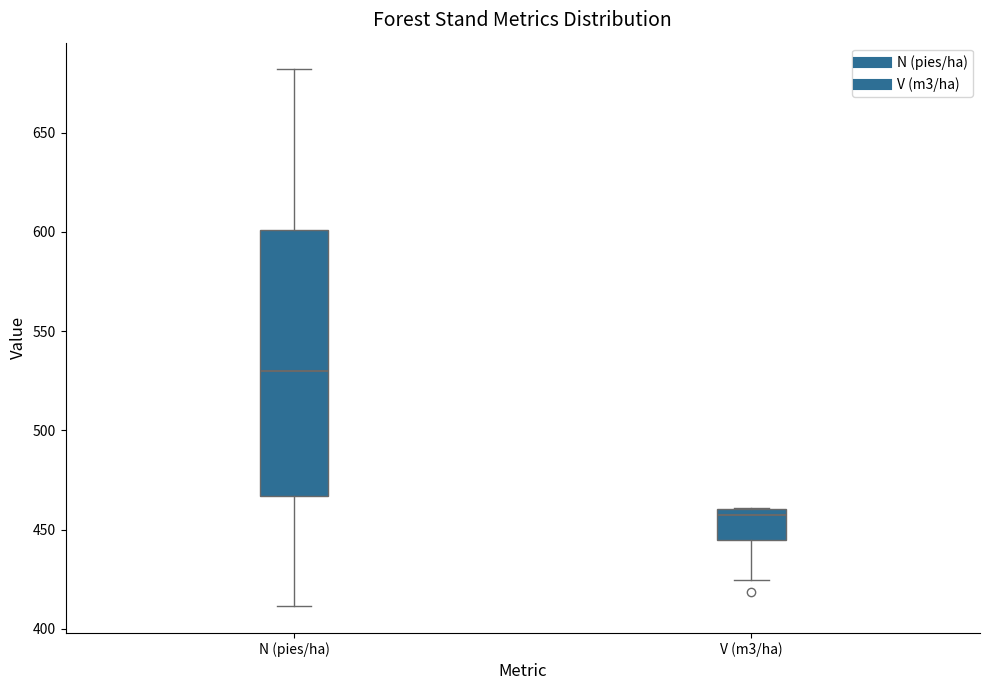

Reading left to right, transcribe this box plot: for each box, give where its median line is, the range the box spans, and where its two whiskers end, as read against the y-axis. The values are not printed on the chart, so give them approximately, as read against the axis.

N (pies/ha): median 530, box 465 to 600, whiskers 410 to 680
V (m3/ha): median 455, box 445 to 460, whiskers 425 to 460